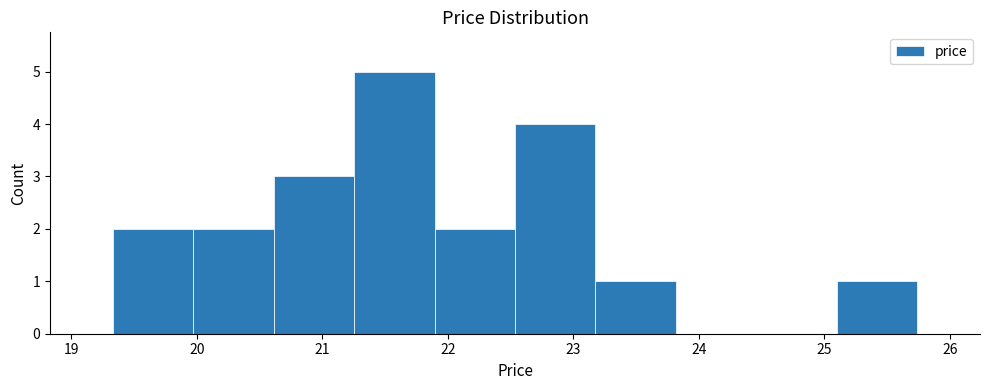

Over which range of the x-axis is the bar tallest?

21.3 to 21.9